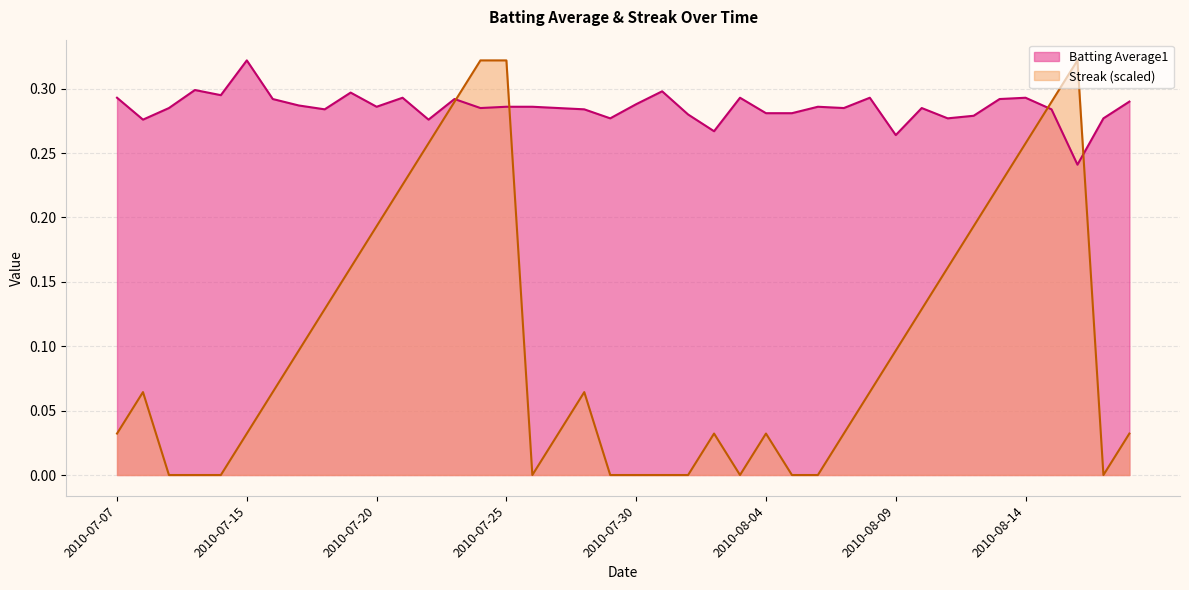

What is the label of the 5th point from the right?

2010-08-14